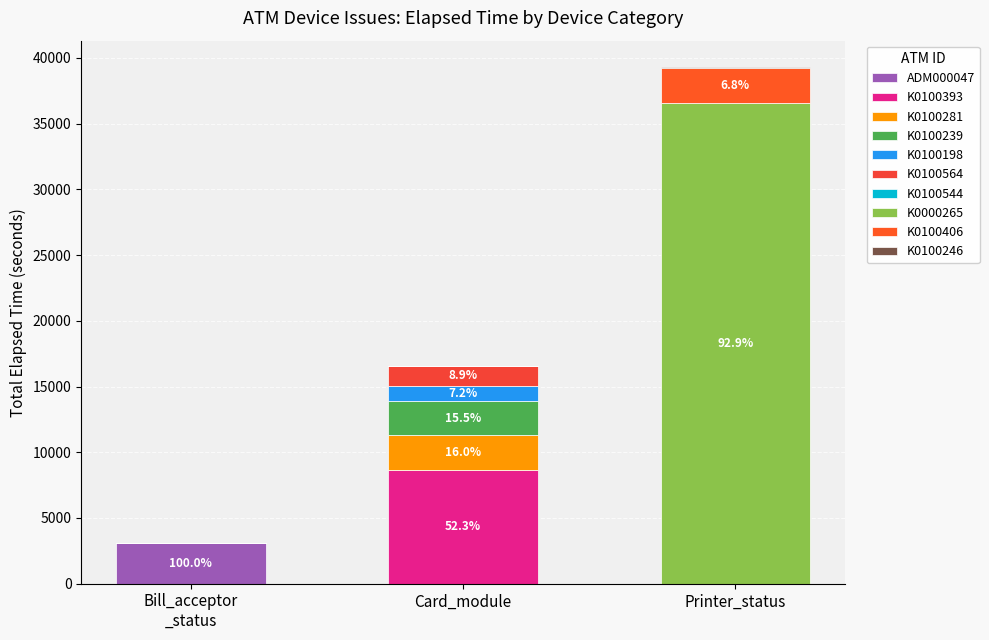

How many distinct data groups are displayed?

10